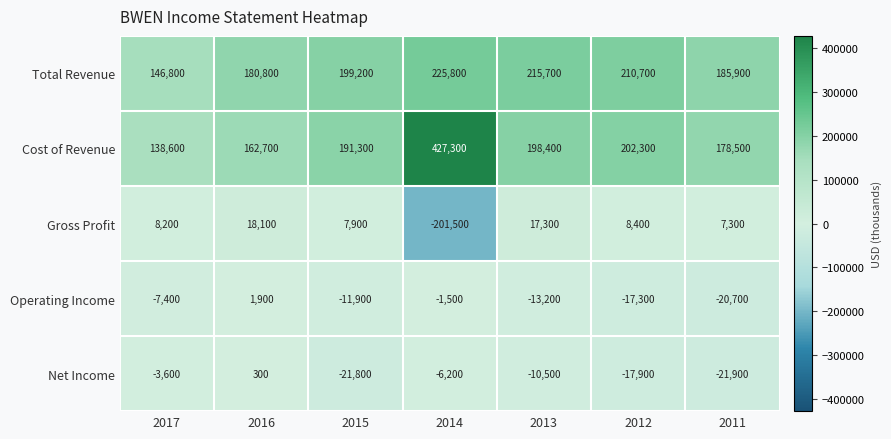

What is the greatest value displayed?

427300